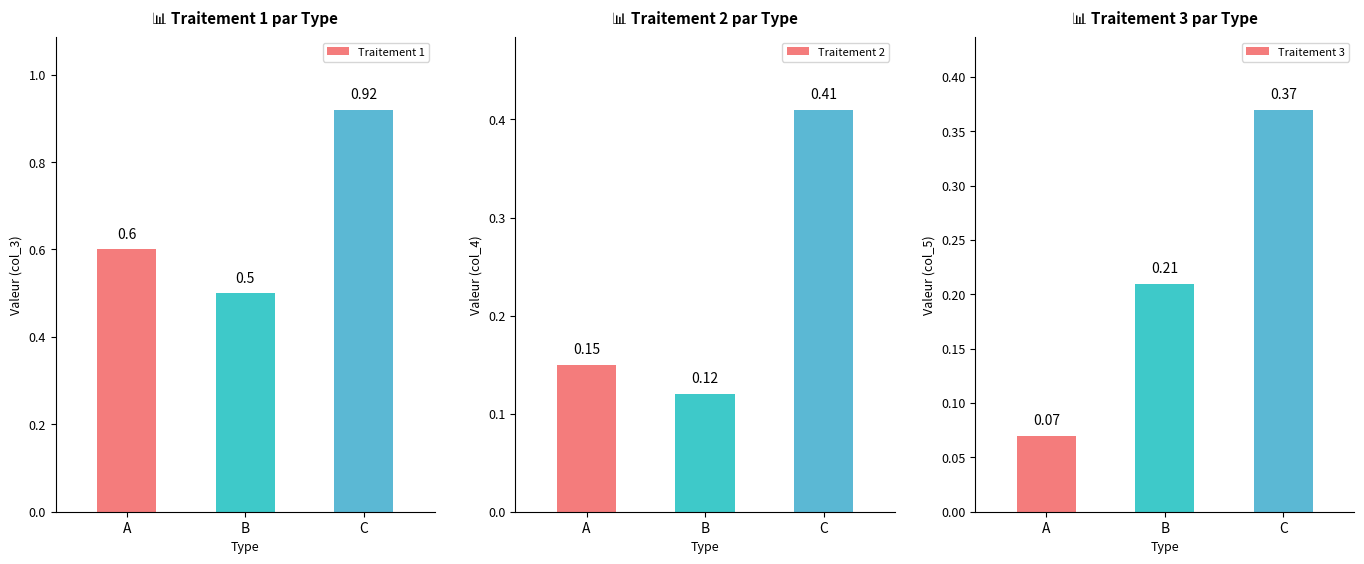

How many data points does each series have?

3